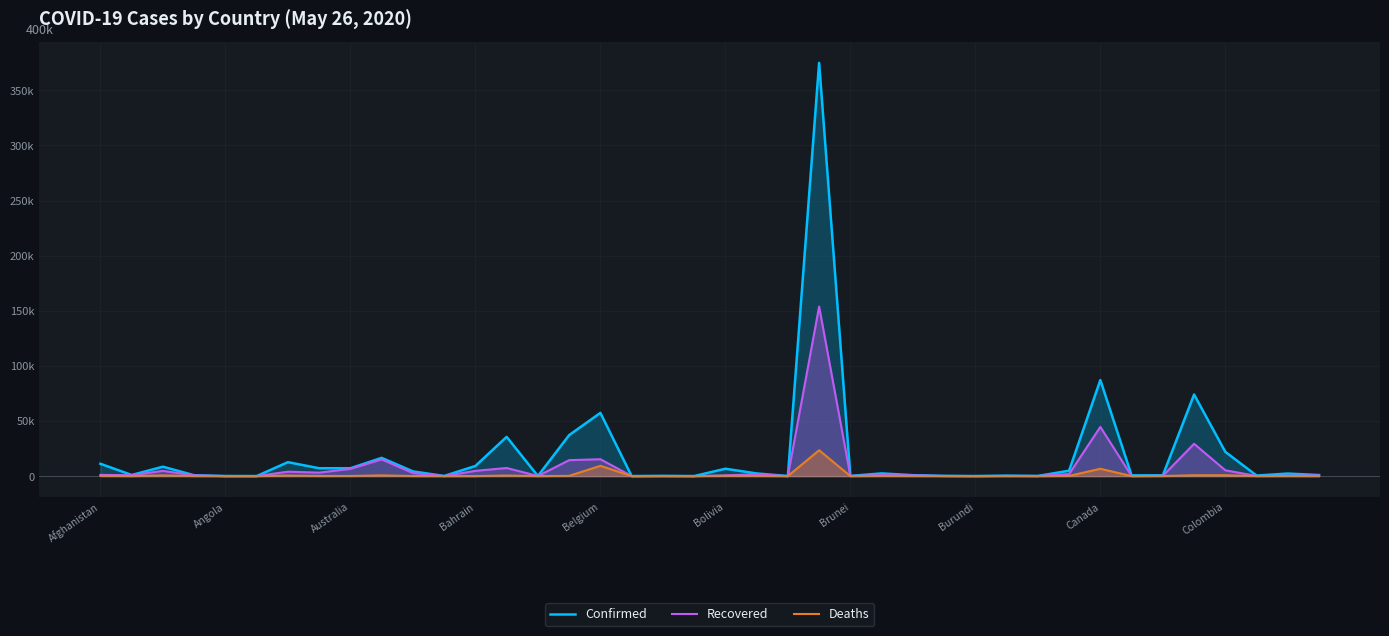

Read the Recovered value at Afghanistan.

1097